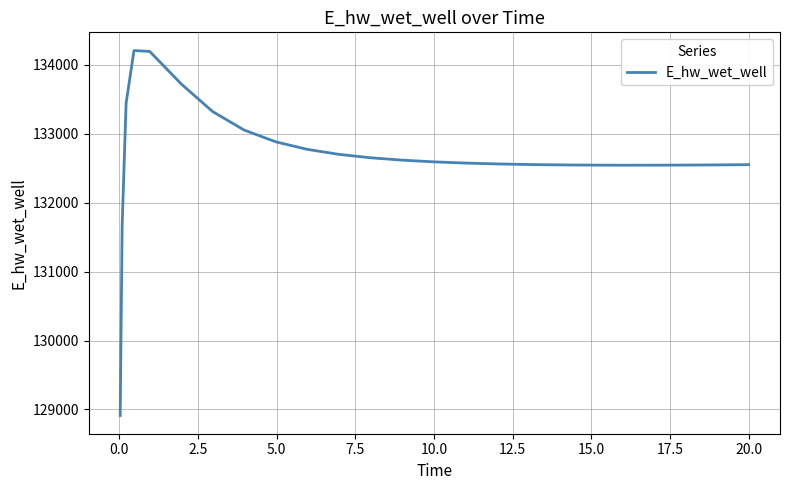

What is the greatest value displayed?

134205.7